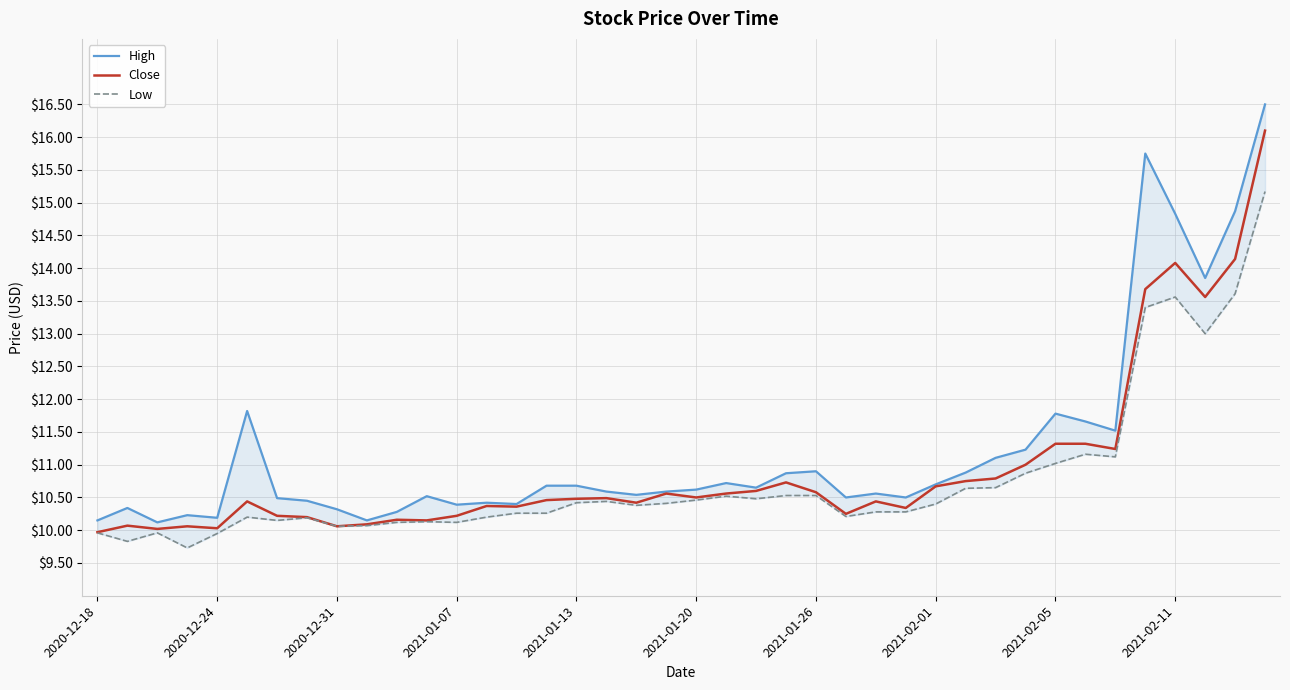

What is the highest value of the Close series?

16.1